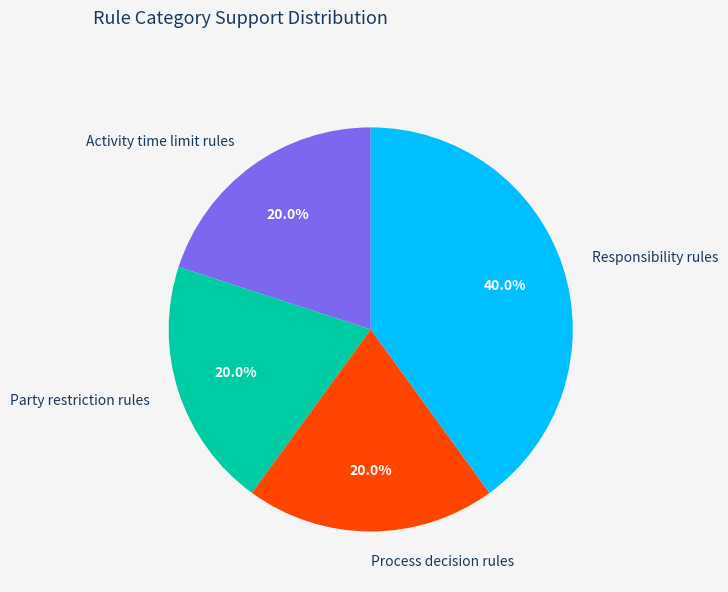

What is the largest slice in the pie chart?

Responsibility rules